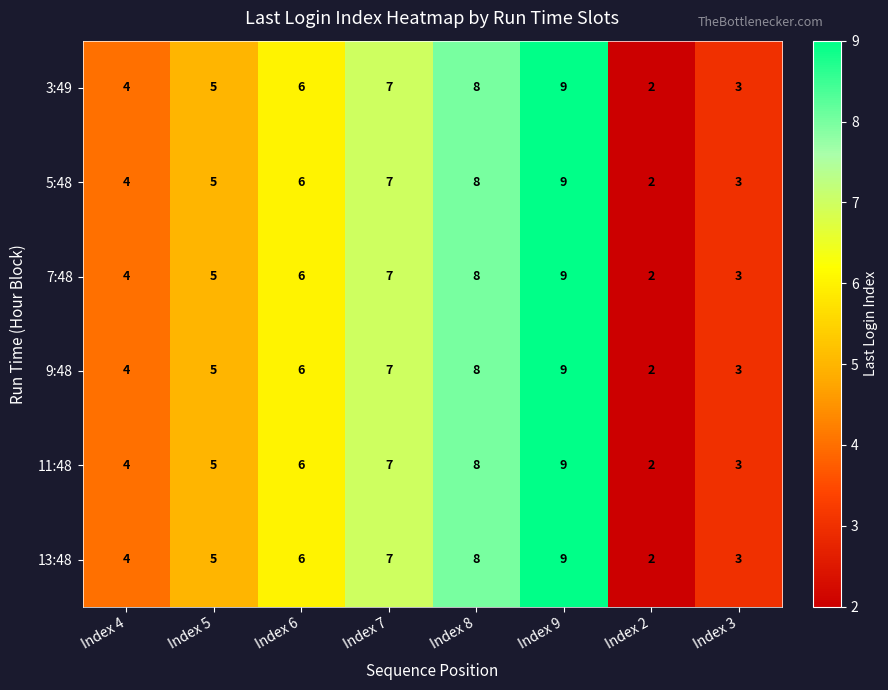

Which label corresponds to the smallest value in the chart?

Index 2